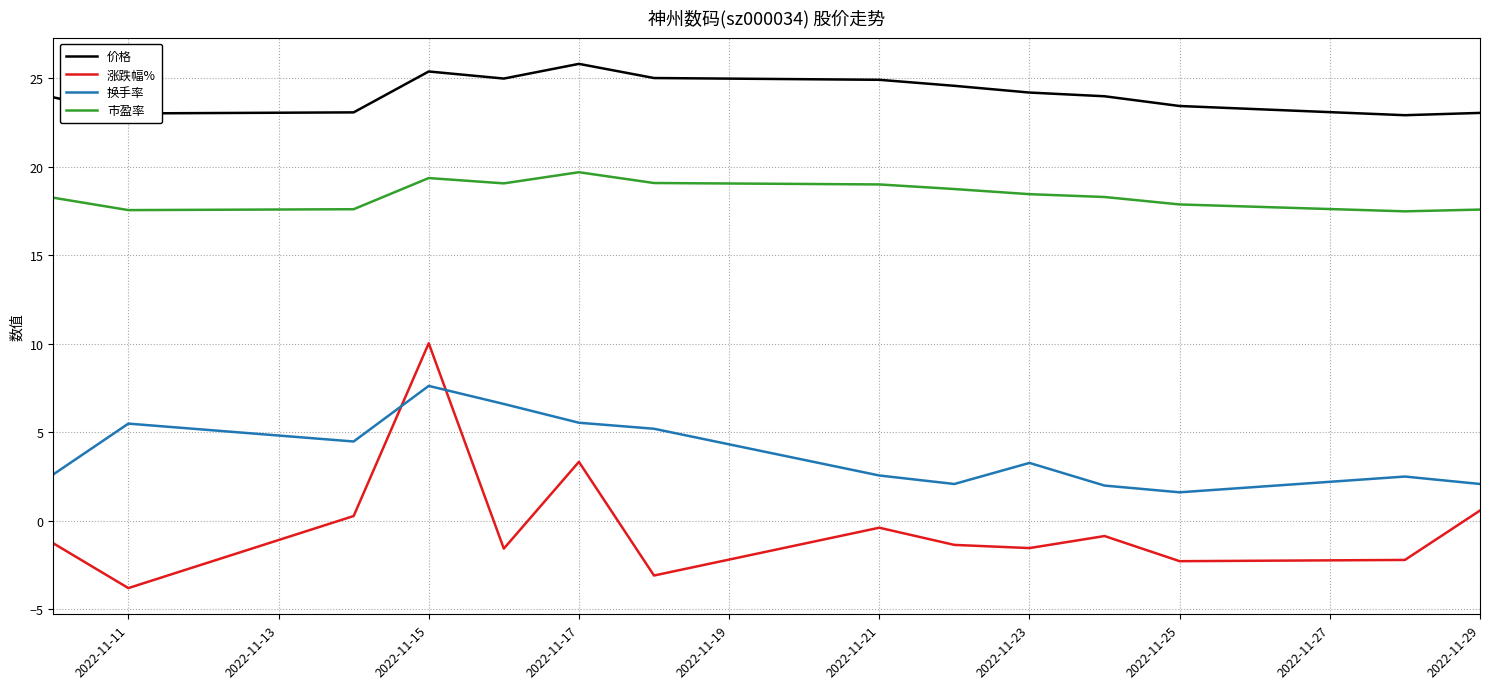

How many values in 涨跌幅% are above zero?

4